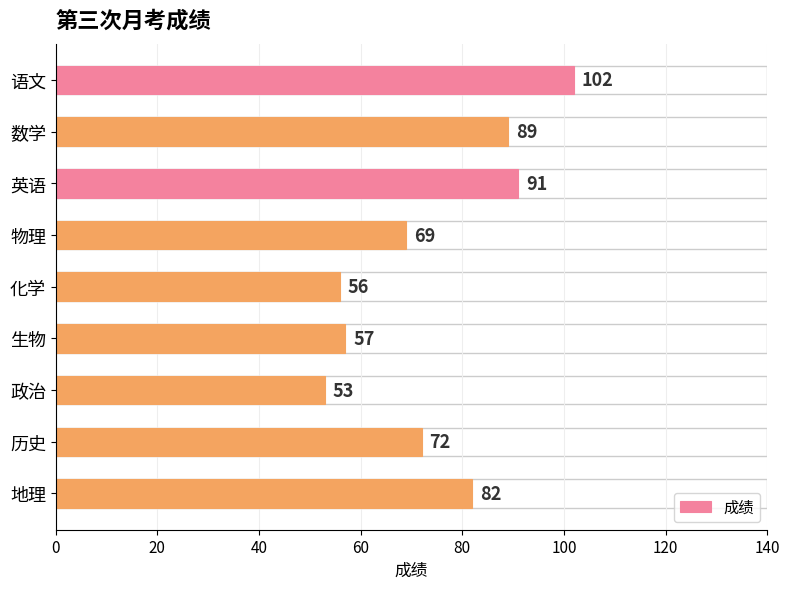

What position from the bottom is 数学?

8